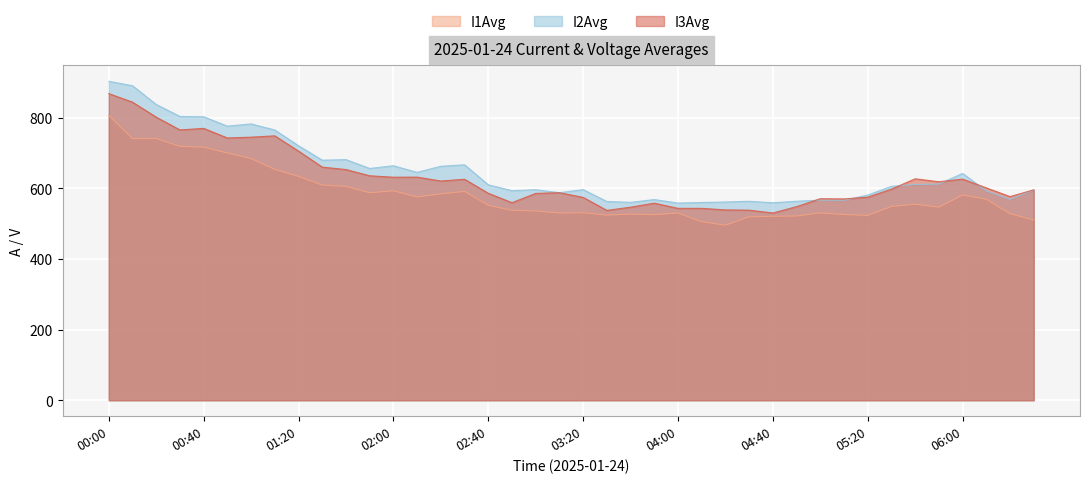

Reading left to right, list all the values displayed in this chart.

I1Avg: 00:00=807.1	00:10=740.8	00:20=741.2	00:30=718.8	00:40=716.6	00:50=700.4	01:00=684.6	01:10=653.7	01:20=634.1	01:30=609.4	01:40=605.6	01:50=587.6	02:00=593.1	02:10=575.9	02:20=584.5	02:30=591.4	02:40=552.2	02:50=537.8	03:00=536.1	03:10=530.4	03:20=531.0	03:30=524.3	03:40=527.0	03:50=525.5	04:00=530.3	04:10=505.7	04:20=495.7	04:30=519.5	04:40=521.0	04:50=521.8	05:00=530.7	05:10=526.0	05:20=523.5	05:30=548.7	05:40=555.3	05:50=547.0	06:00=581.1	06:10=569.2	06:20=528.5	06:30=510.4
I2Avg: 00:00=903.3	00:10=890.7	00:20=837.6	00:30=803.7	00:40=802.9	00:50=776.2	01:00=782.6	01:10=765.3	01:20=720.8	01:30=679.9	01:40=681.4	01:50=656.5	02:00=664.1	02:10=645.4	02:20=662.7	02:30=666.8	02:40=610.2	02:50=593.6	03:00=596.2	03:10=587.9	03:20=596.5	03:30=562.9	03:40=560.5	03:50=568.4	04:00=558.4	04:10=560.1	04:20=561.5	04:30=563.6	04:40=559.3	04:50=563.6	05:00=566.7	05:10=566.4	05:20=581.1	05:30=605.9	05:40=611.0	05:50=612.2	06:00=642.4	06:10=592.7	06:20=568.8	06:30=595.2
I3Avg: 00:00=868.4	00:10=844.2	00:20=801.8	00:30=765.5	00:40=770.0	00:50=742.8	01:00=745.1	01:10=748.8	01:20=705.6	01:30=660.3	01:40=653.3	01:50=635.7	02:00=631.7	02:10=631.9	02:20=620.9	02:30=625.8	02:40=586.2	02:50=559.6	03:00=585.8	03:10=587.8	03:20=574.5	03:30=537.7	03:40=546.8	03:50=558.2	04:00=543.5	04:10=543.5	04:20=539.1	04:30=538.4	04:40=530.4	04:50=548.4	05:00=570.8	05:10=570.2	05:20=575.1	05:30=598.0	05:40=627.1	05:50=618.8	06:00=626.3	06:10=601.4	06:20=576.8	06:30=595.9